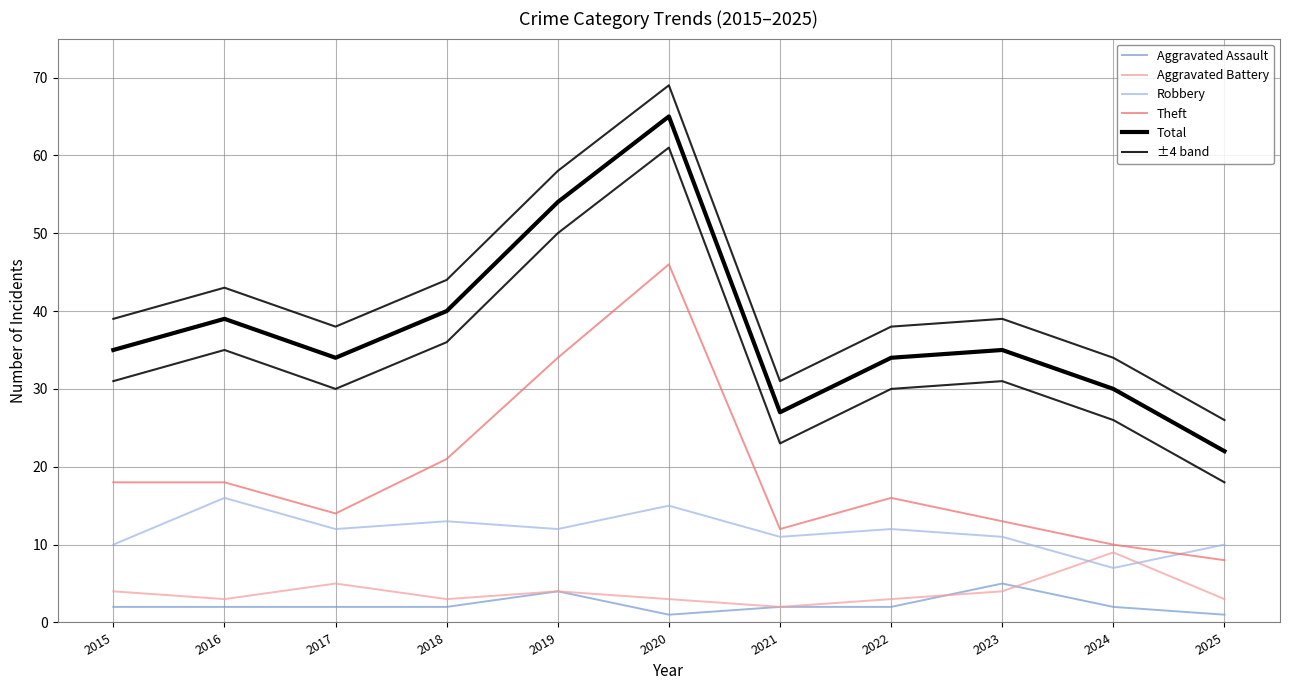

True or false: Total has a value of 70 at 2016.

False